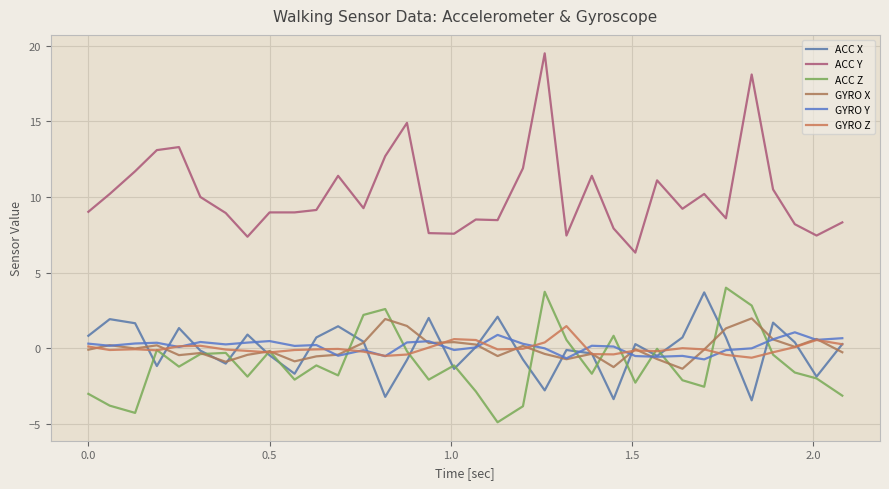

Does the chart display data point markers on the line(s)?

No